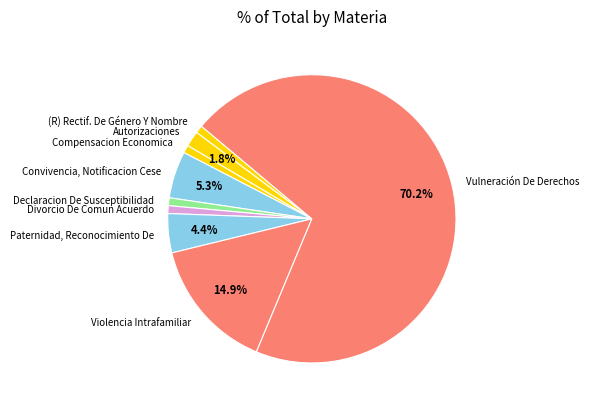

Which slice is the largest?

Vulneración De Derechos